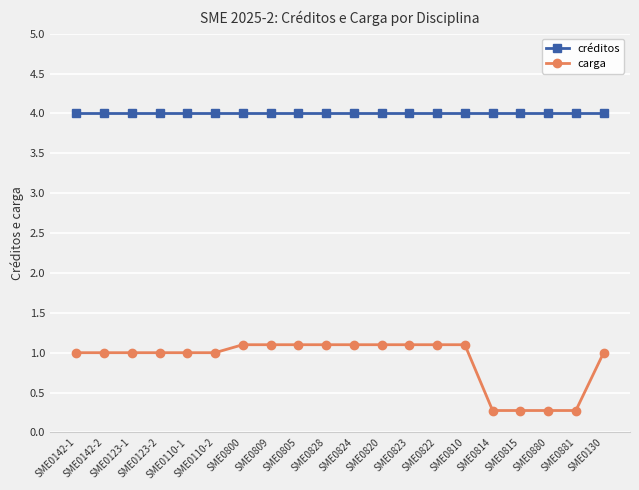

What are all the series names shown in the legend?

créditos, carga